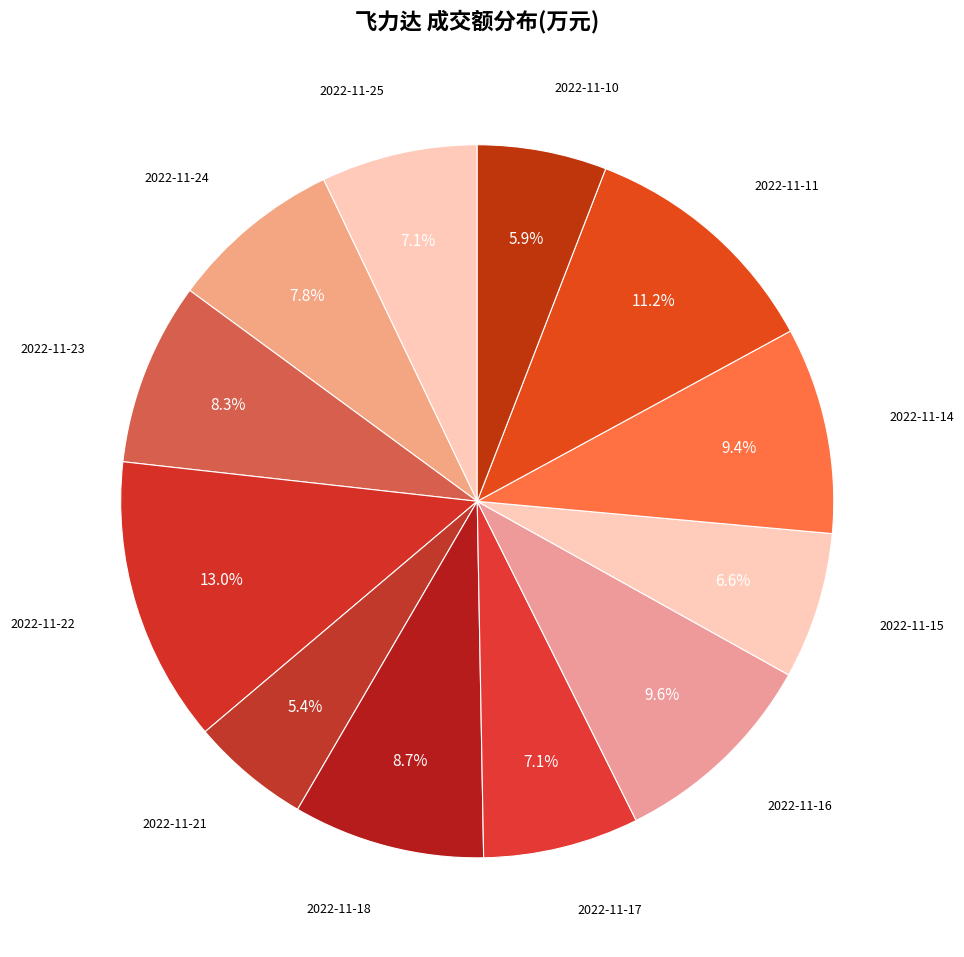

Which category has the biggest portion of the pie?

2022-11-22